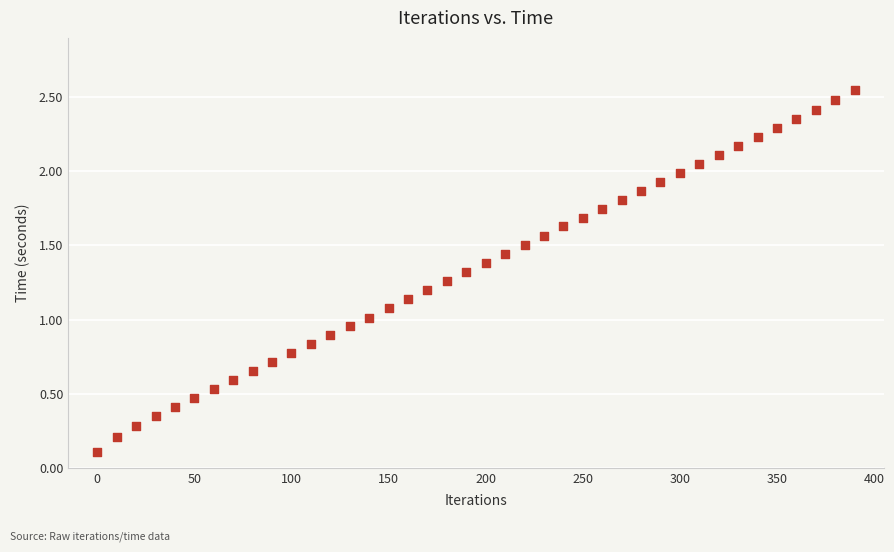

What is the range of X values (max minus min)?

390.0